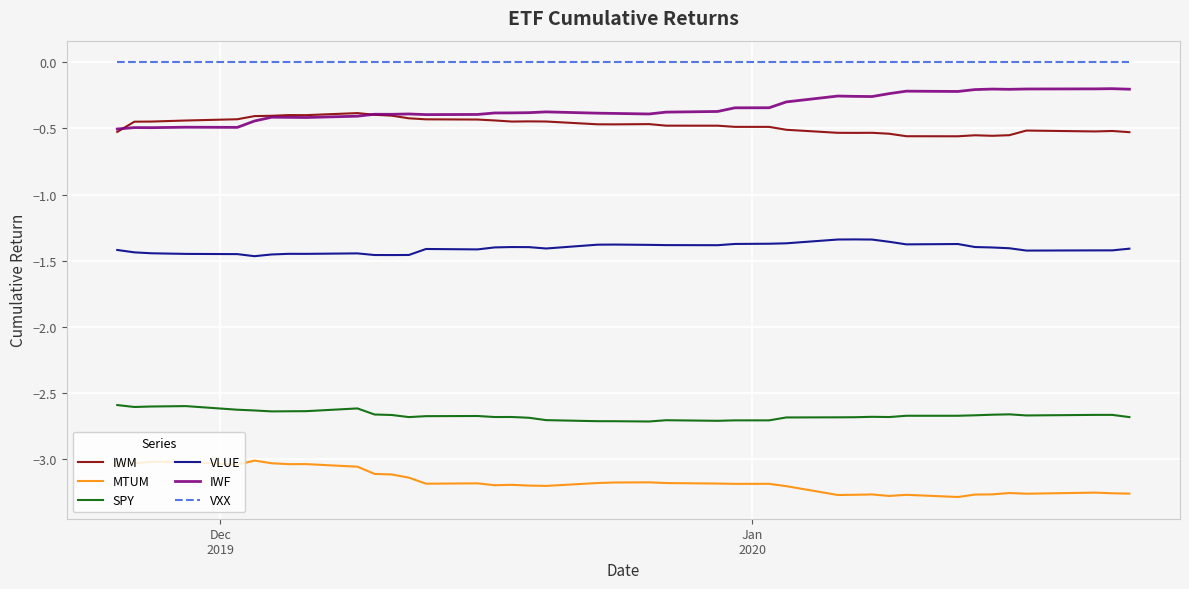

True or false: VLUE and IWM intersect in this chart.

False